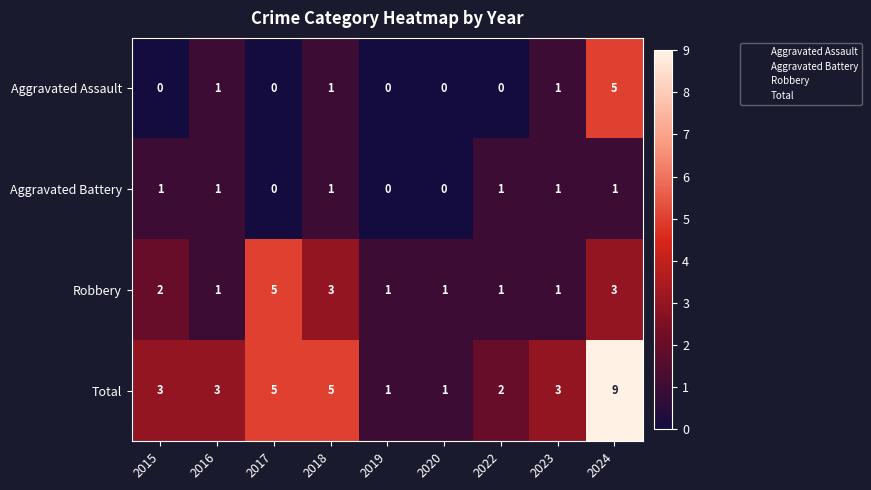

True or false: Total has a value of 3 at 2015.

True